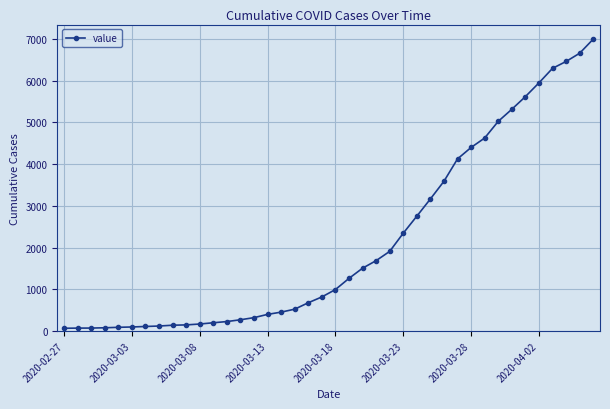

What is the maximum value shown in the chart?

6994